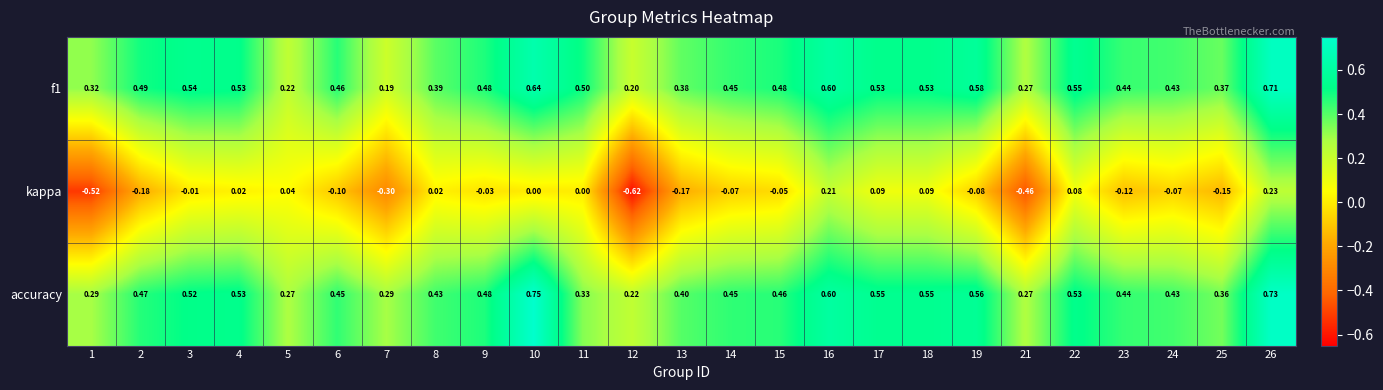

Which series has the largest range (max minus min)?

kappa